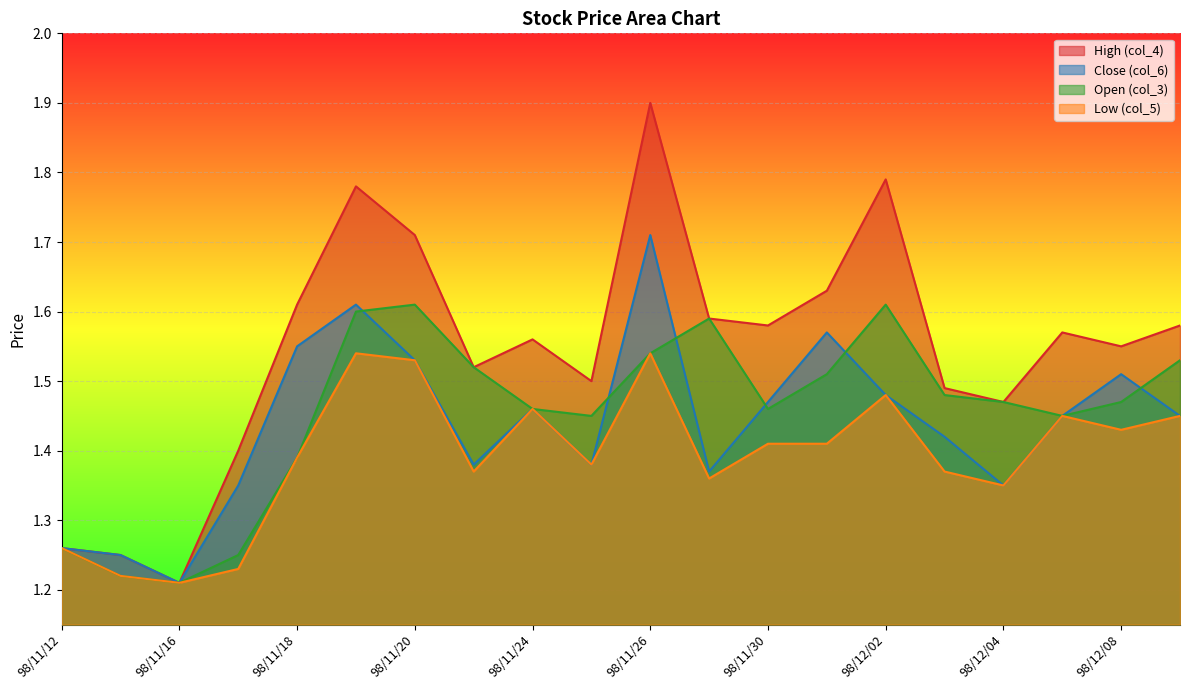

True or false: High (col_4) has more than 1 points higher than both neighbors.

True